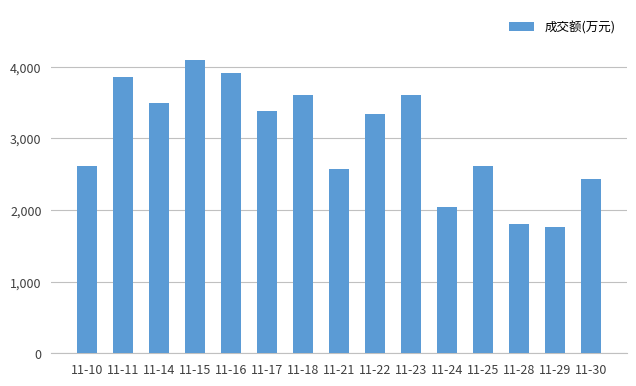

What is the ratio of the value at 11-30 to the value at 11-16?

0.6